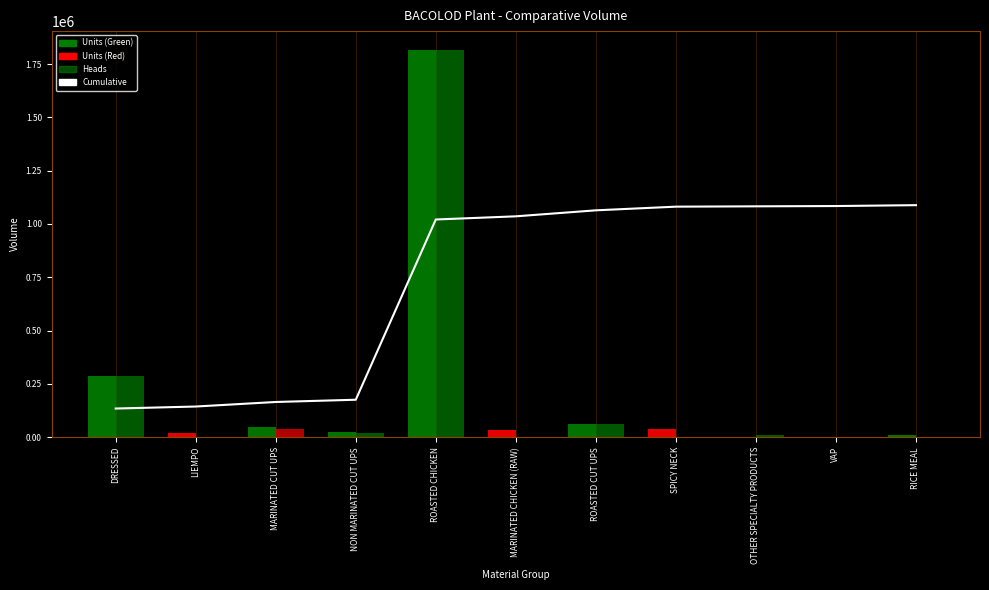

Approximately how many times larger is the value at RICE MEAL compared to SPICY NECK?

1.0